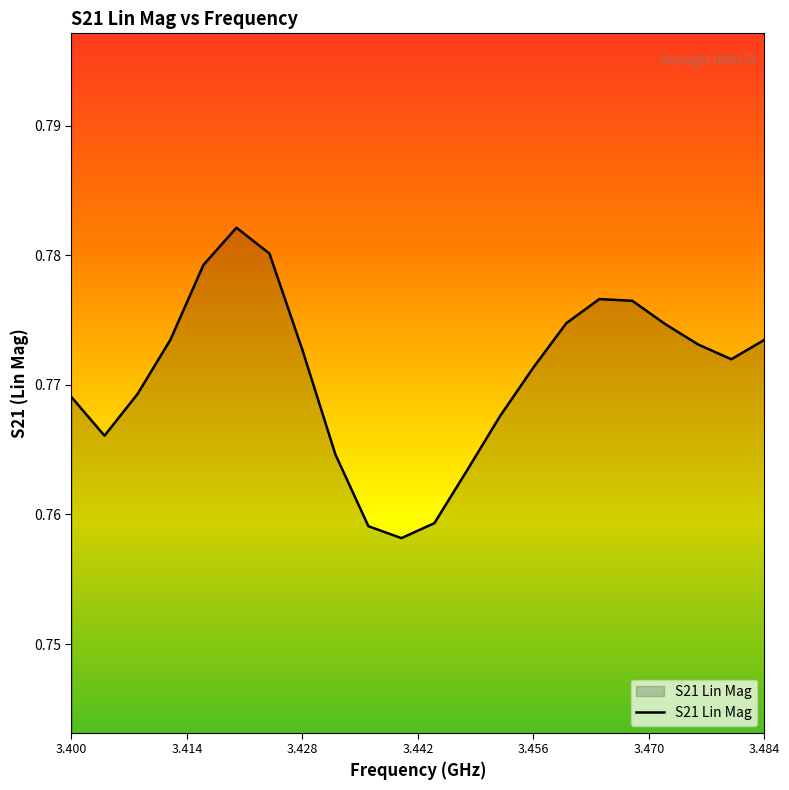

How many lines are shown in the chart?

1